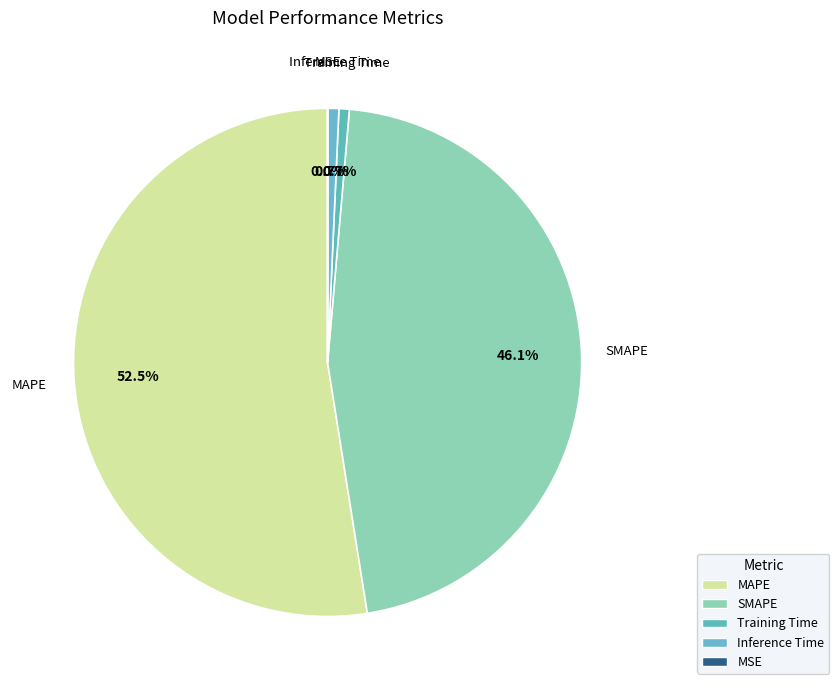

To the nearest percent, what is the combined percentage of SMAPE and Inference Time?

47%